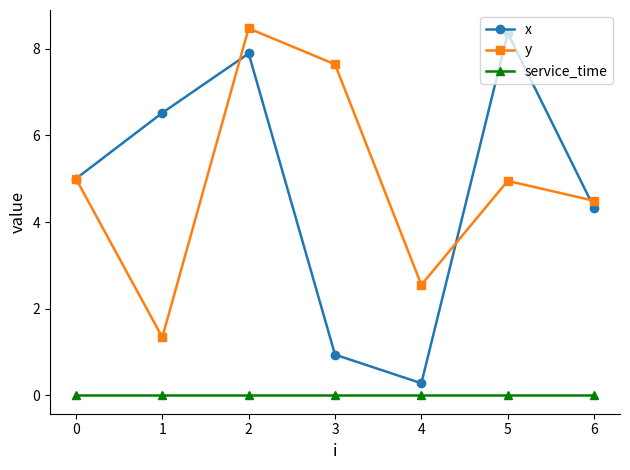

At 5, list the series in order from largest to smallest.

x, y, service_time